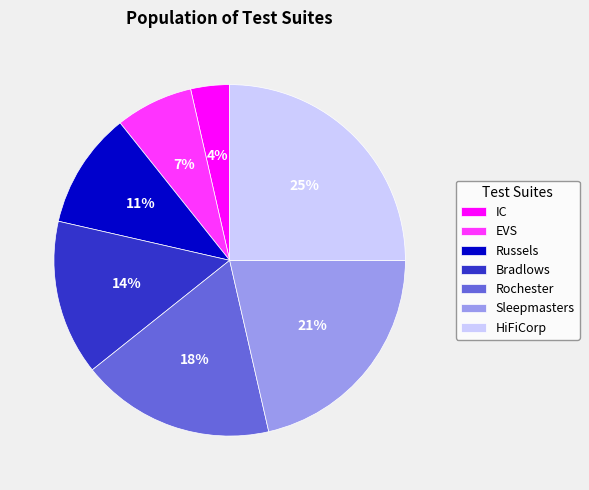

Which has a higher value, EVS or HiFiCorp?

HiFiCorp